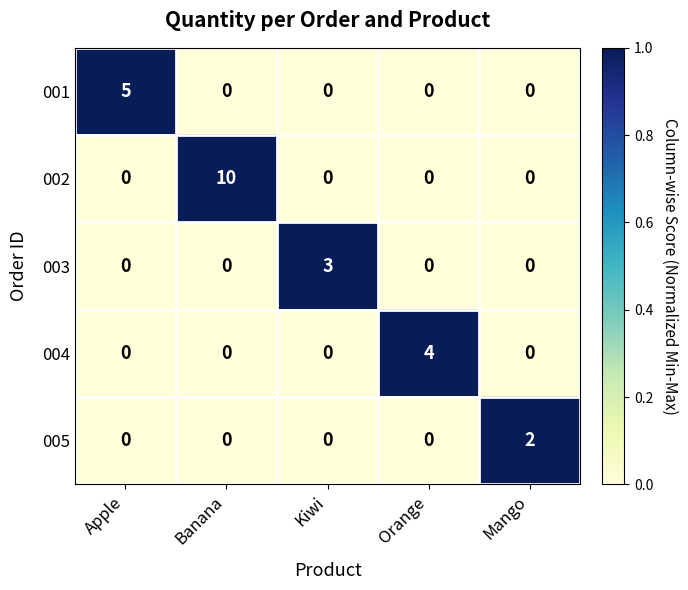

The value of 005 at Mango is 2. True or false?

True